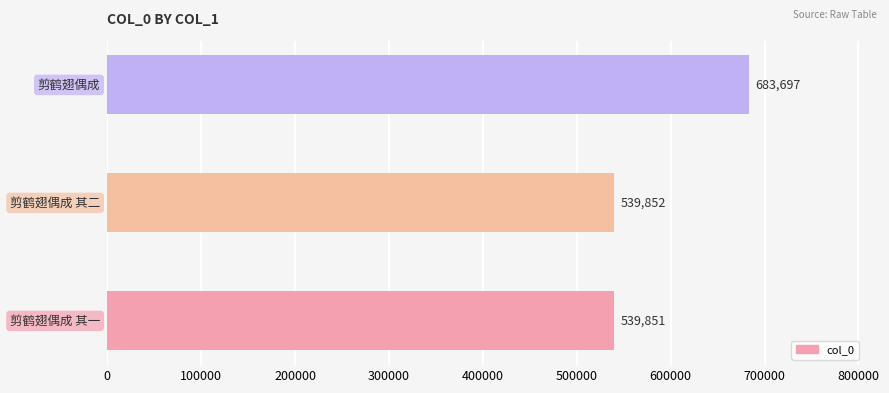

What is the greatest value displayed?

683697